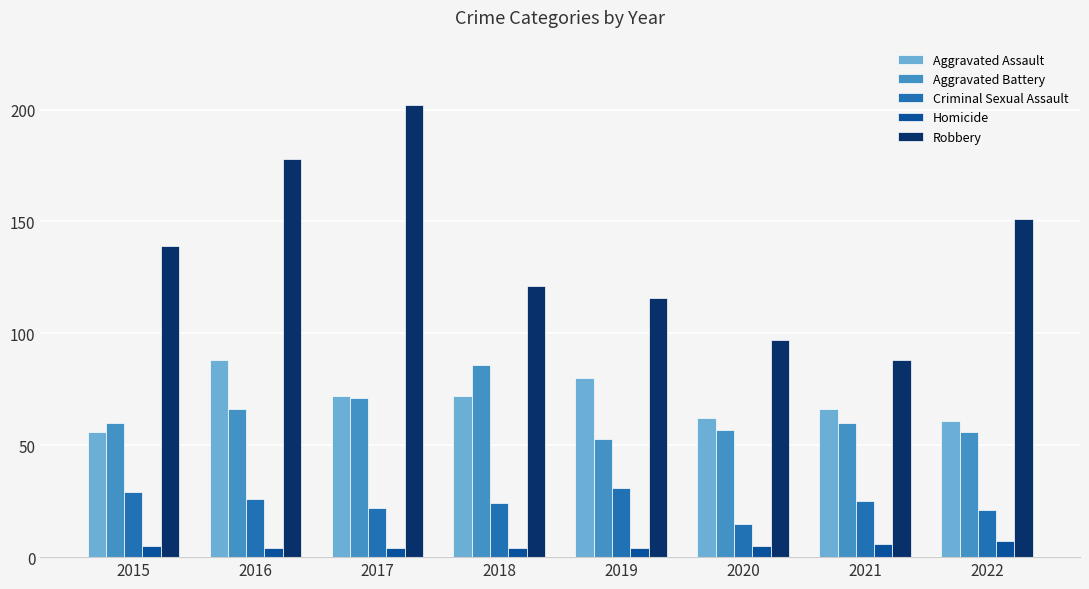

Rank the series at 2018 from lowest to highest value.

Homicide, Criminal Sexual Assault, Aggravated Assault, Aggravated Battery, Robbery